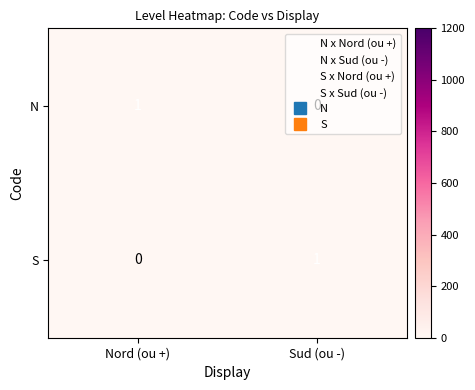

List the labels in order of S value, smallest first.

Nord (ou +), Sud (ou -)